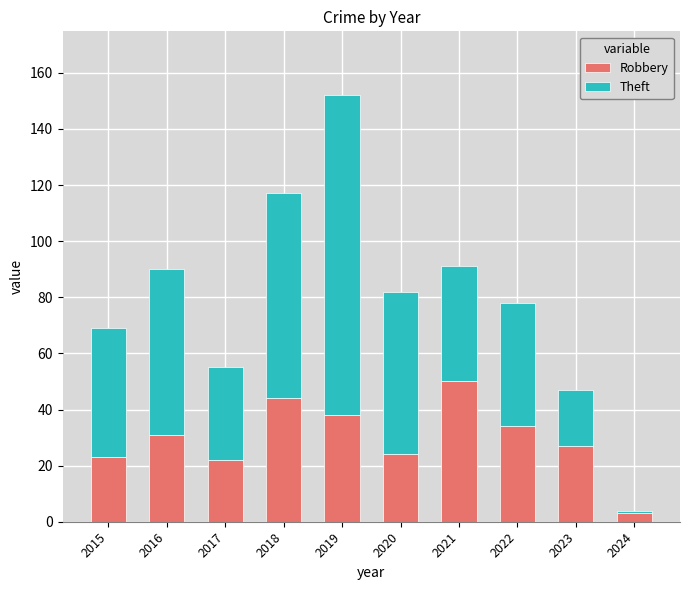

Reading left to right, what are the values for Robbery?

2015=23	2016=31	2017=22	2018=44	2019=38	2020=24	2021=50	2022=34	2023=27	2024=3